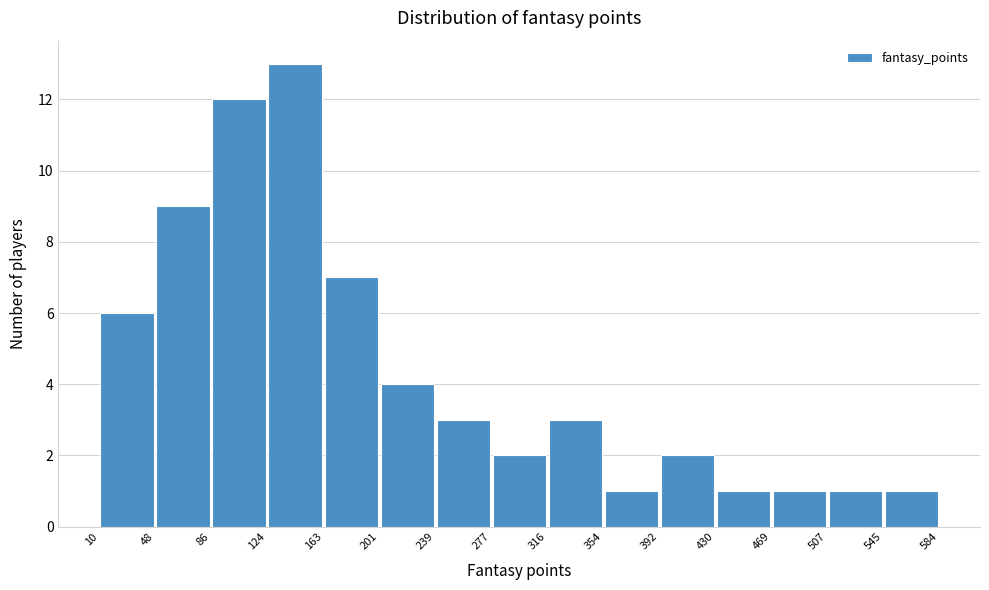

Reading left to right, transcribe this chart: for each bar, give the range it covers on the x-axis and its height. The values are not printed on the chart, so give them approximately, as read against the axis.

10 to 48: 6
48 to 86: 9
86 to 124: 12
124 to 163: 13
163 to 201: 7
201 to 239: 4
239 to 277: 3
277 to 316: 2
316 to 354: 3
354 to 392: 1
392 to 430: 2
430 to 469: 1
469 to 507: 1
507 to 545: 1
545 to 584: 1